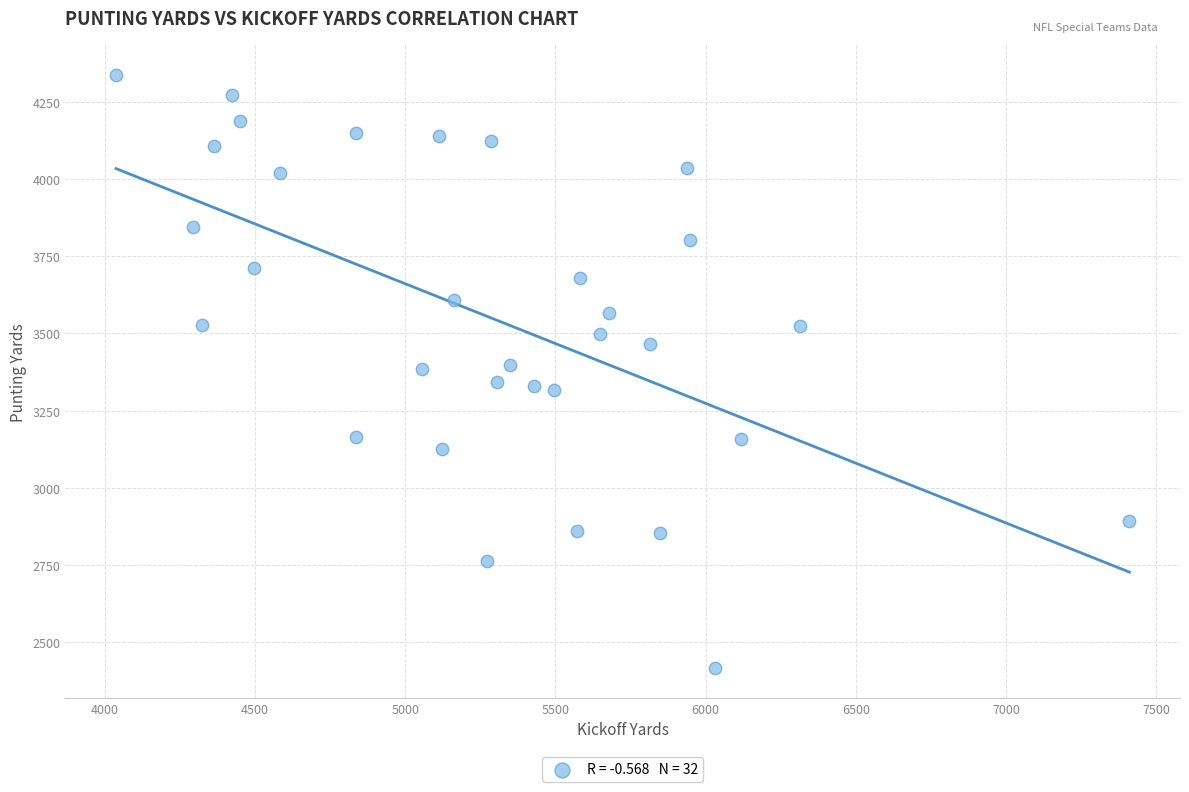

What is the range of X values (max minus min)?

3372